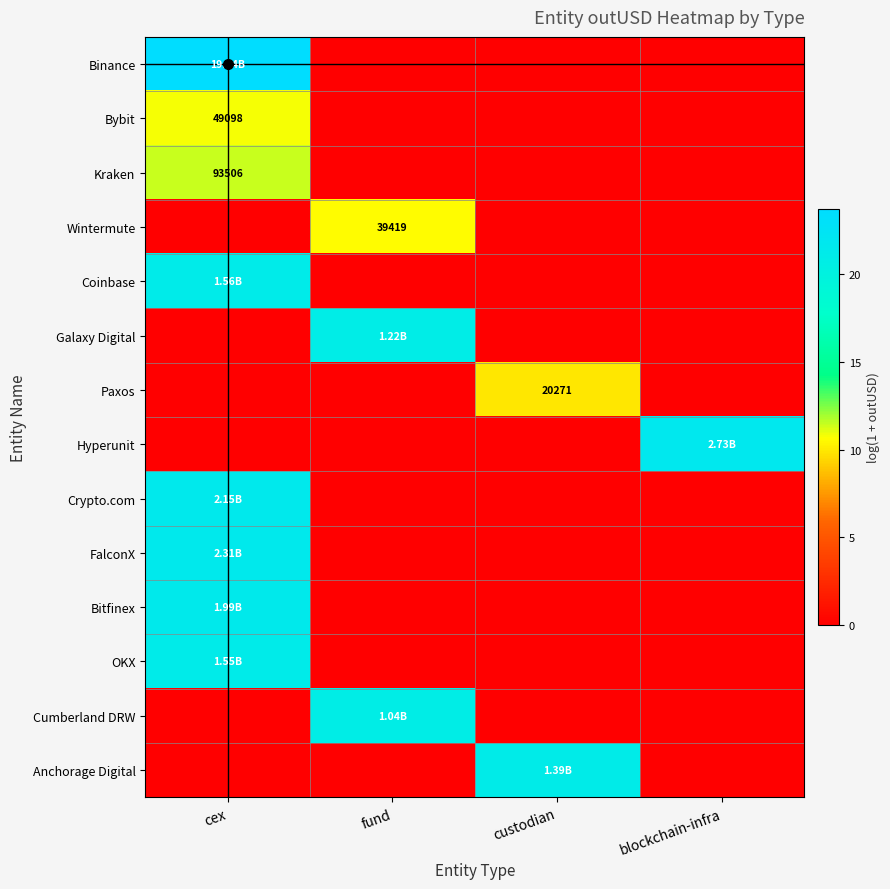

How many categories are shown in the chart?

4